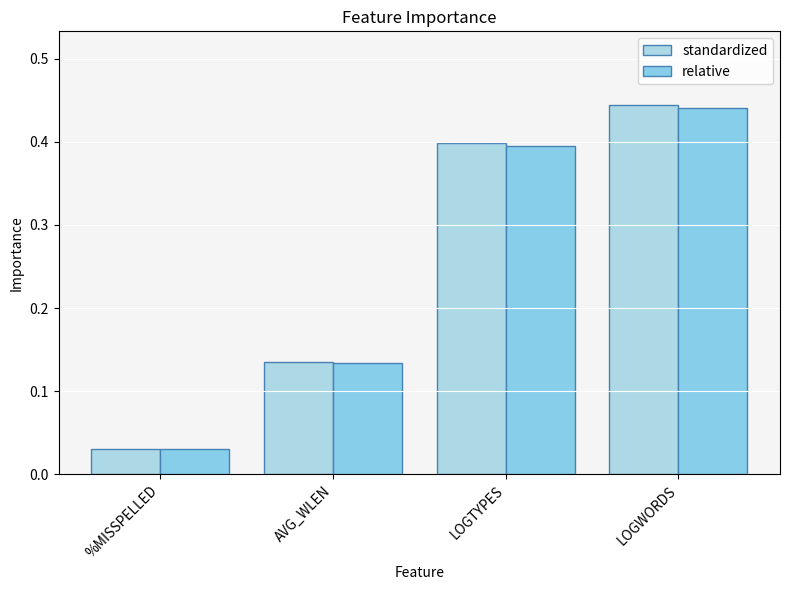

Which series has the largest total across all categories?

standardized